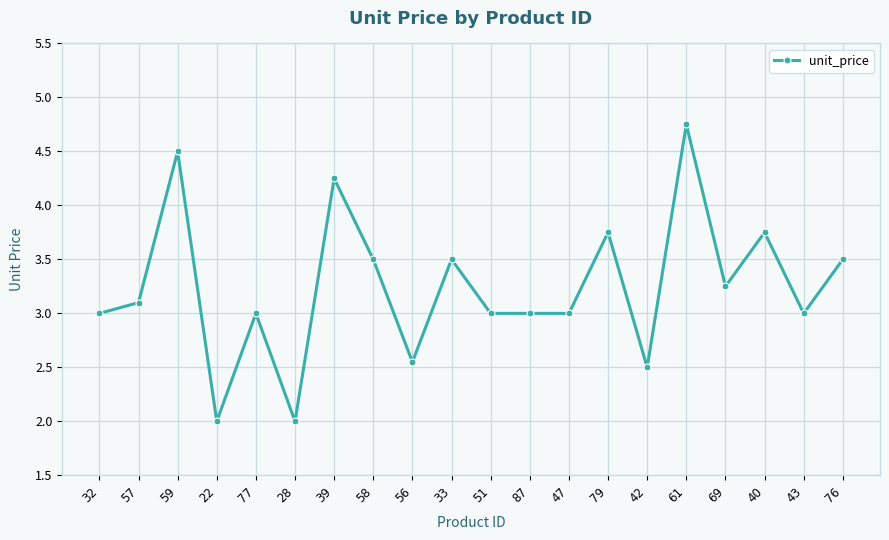

What is the sum of all values?

64.9